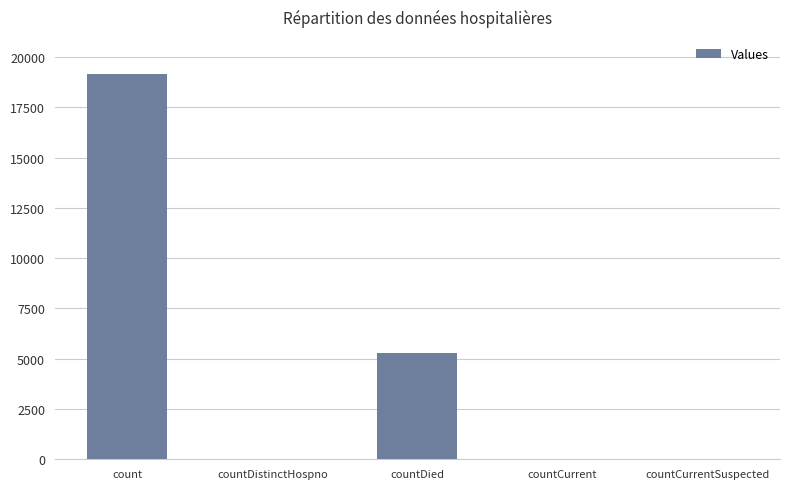

Between countDied and countCurrent, which is larger?

countDied